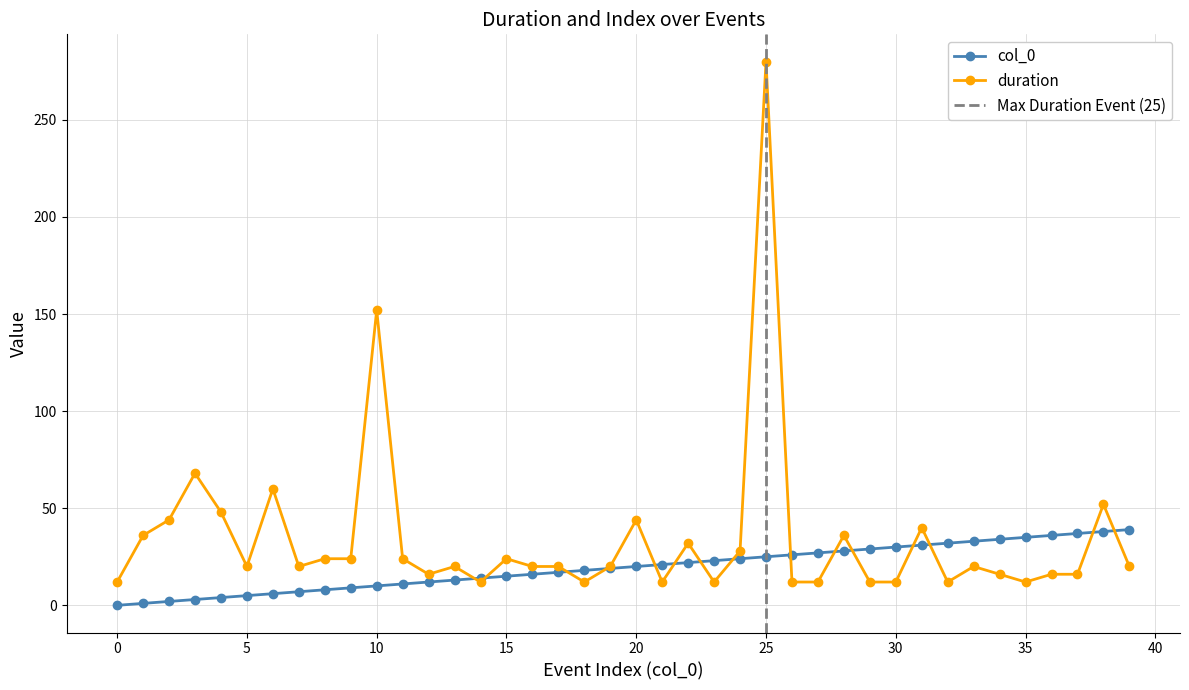

The duration series shows 17 at 29. True or false?

False